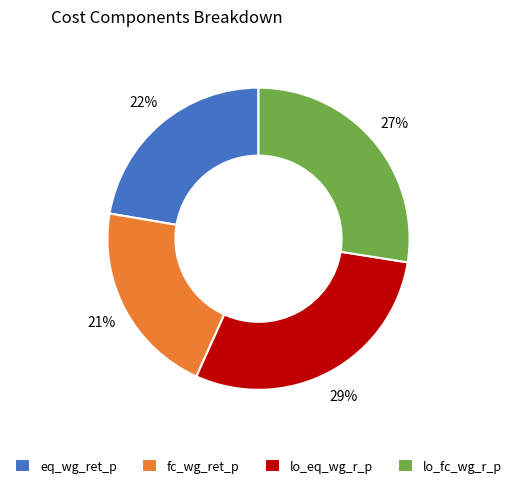

The eq_wg_ret_p slice represents 35% of the pie. True or false?

False